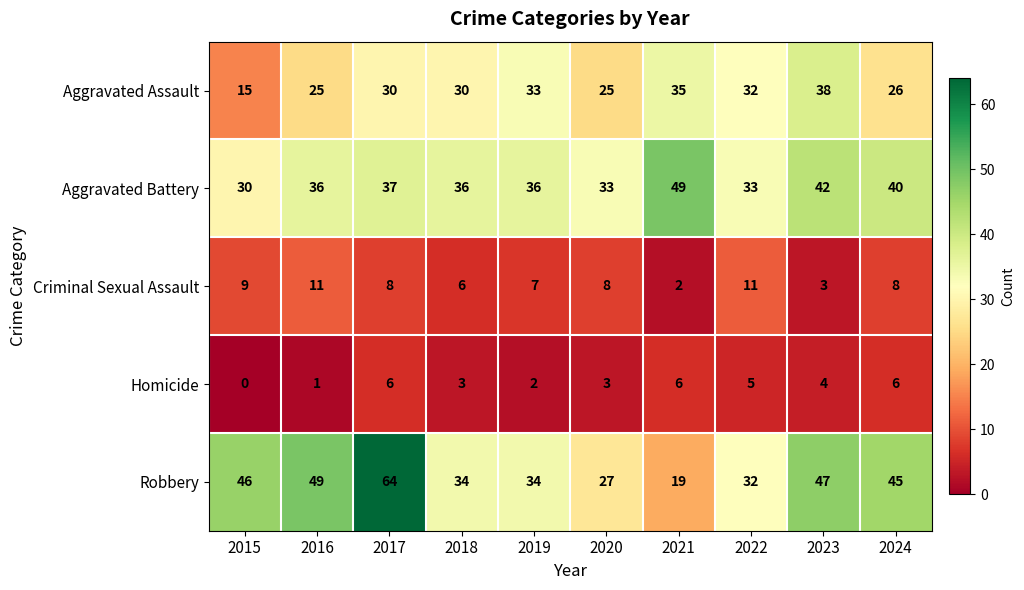

Is it true that Criminal Sexual Assault equals 11 at 2022?

True